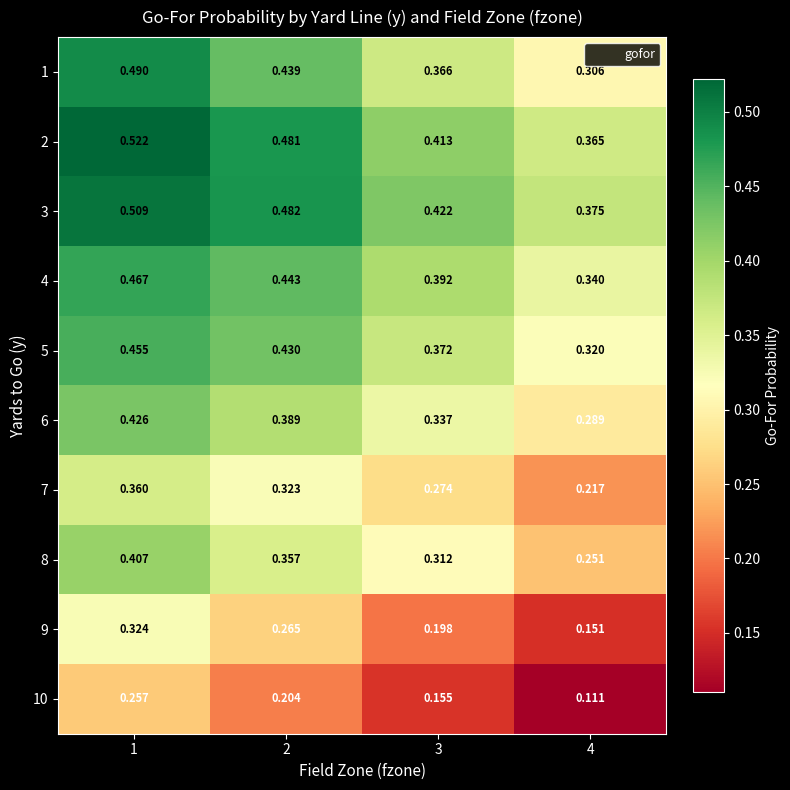

Which series changed the most between 1 and 3?

9